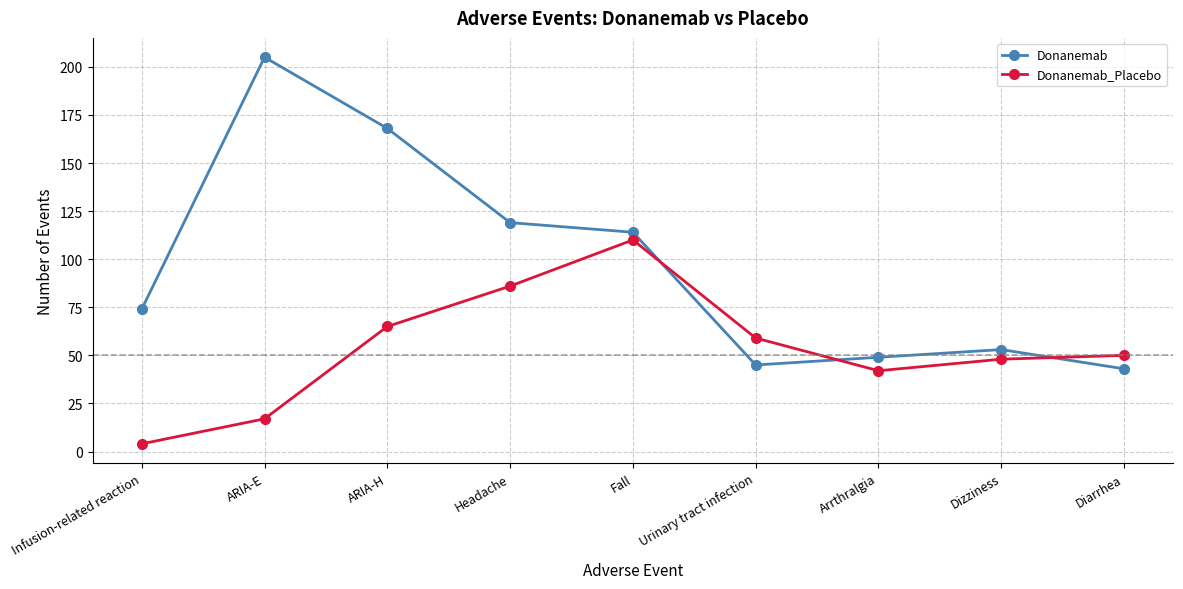

True or false: Donanemab_Placebo has a value of 112 at ARIA-H.

False